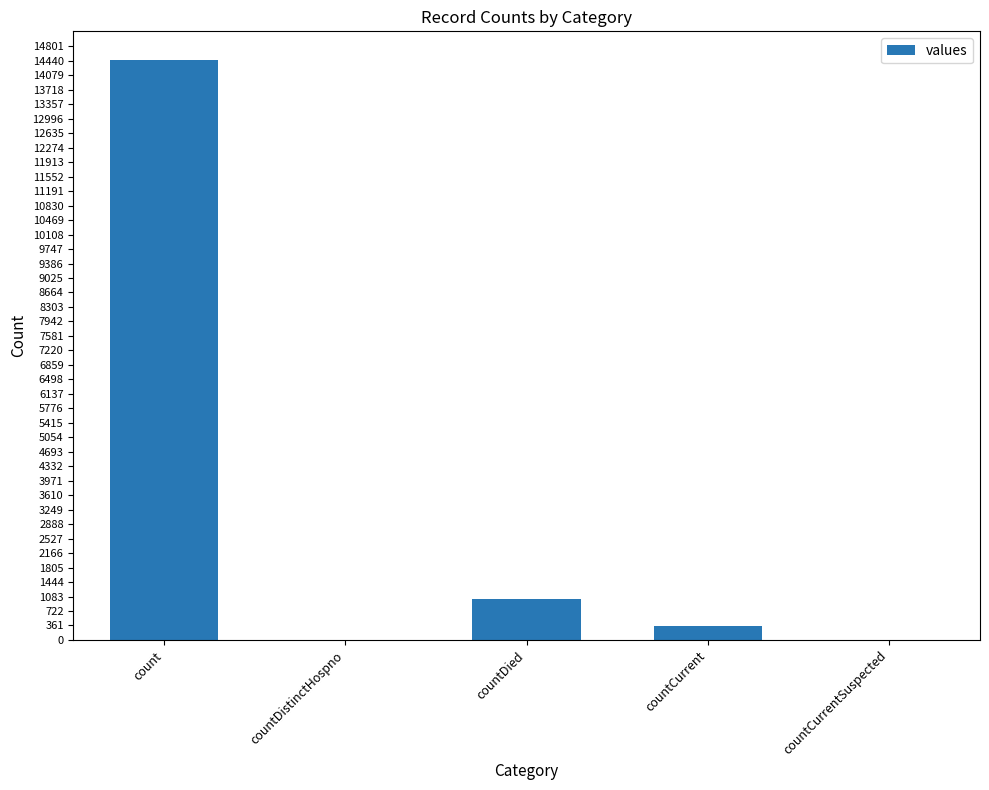

Which label corresponds to the largest value in the chart?

count